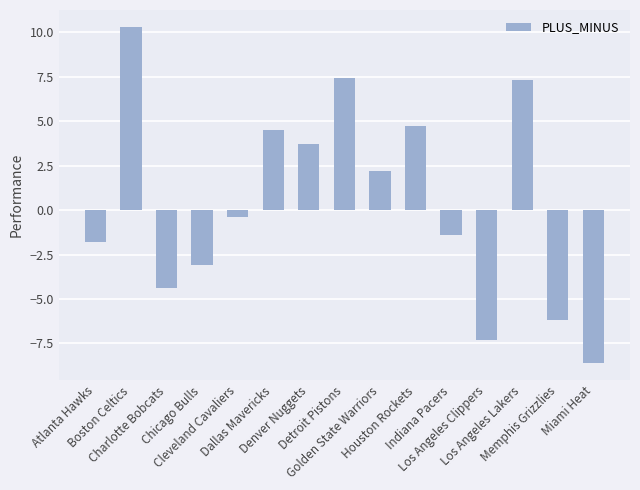

What is the value of the 15th bar from the left?

-8.6